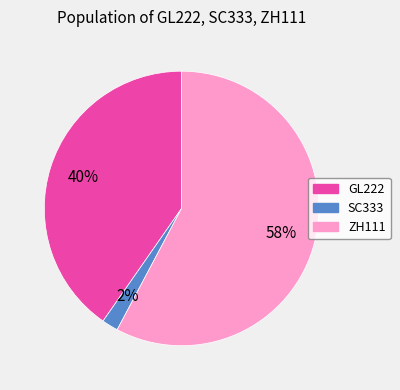

Between SC333 and ZH111, which is larger?

ZH111